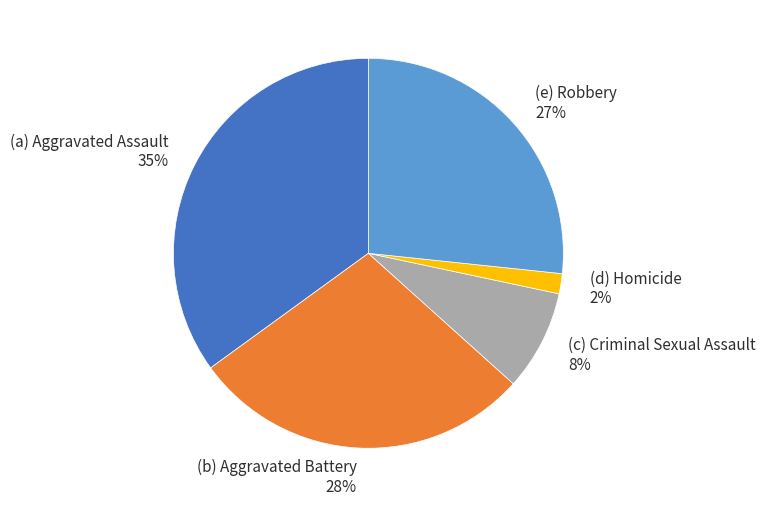

To the nearest percent, what is the average slice percentage?

20%